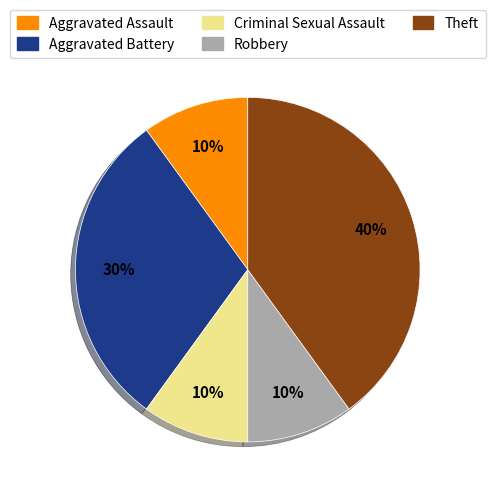

Approximately how many times larger is the value at Aggravated Assault compared to Aggravated Battery?

0.3